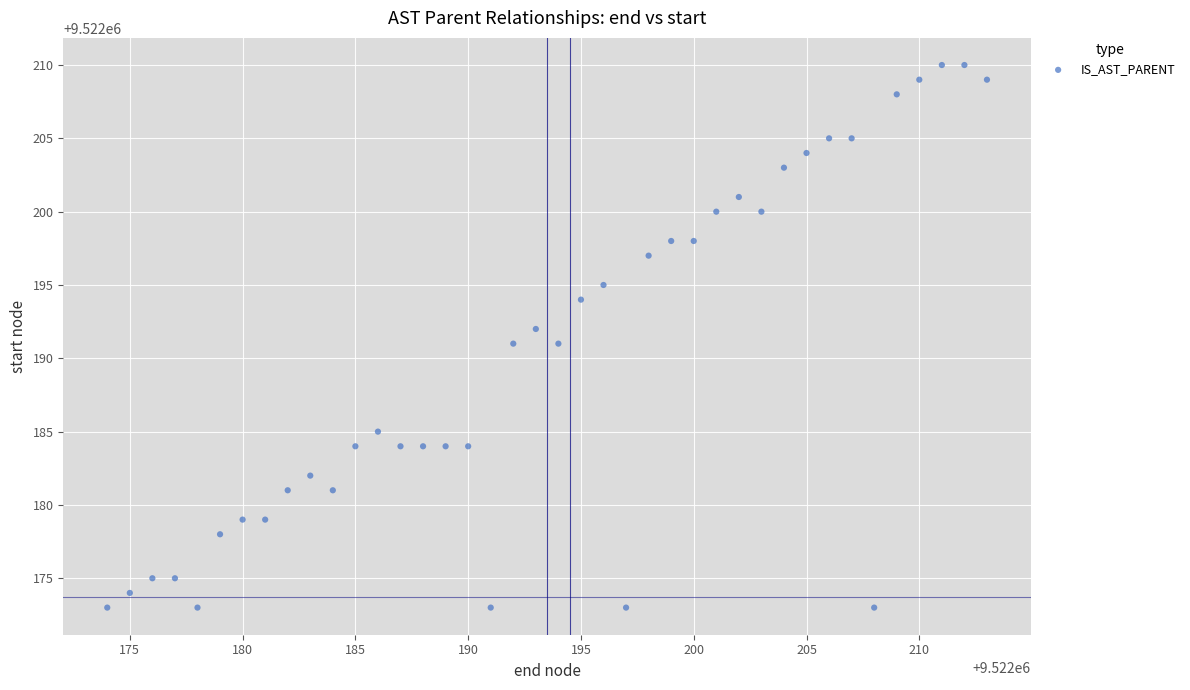

What is the range of Y values (max minus min)?

37